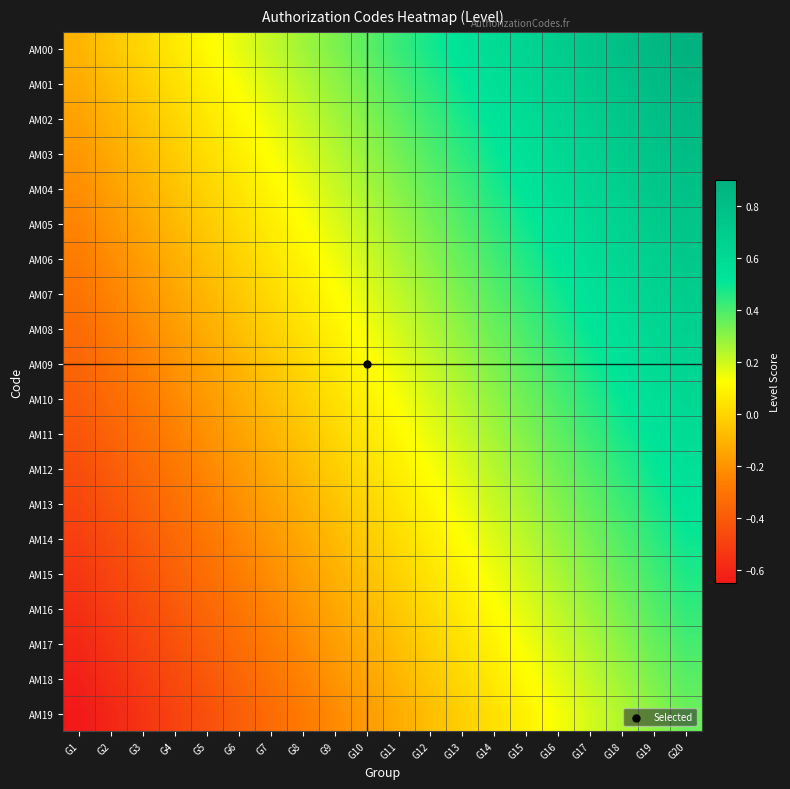

At G20, list the series in order from smallest to largest.

AM19, AM18, AM17, AM16, AM15, AM14, AM13, AM12, AM11, AM10, AM09, AM08, AM07, AM06, AM05, AM04, AM03, AM02, AM01, AM00